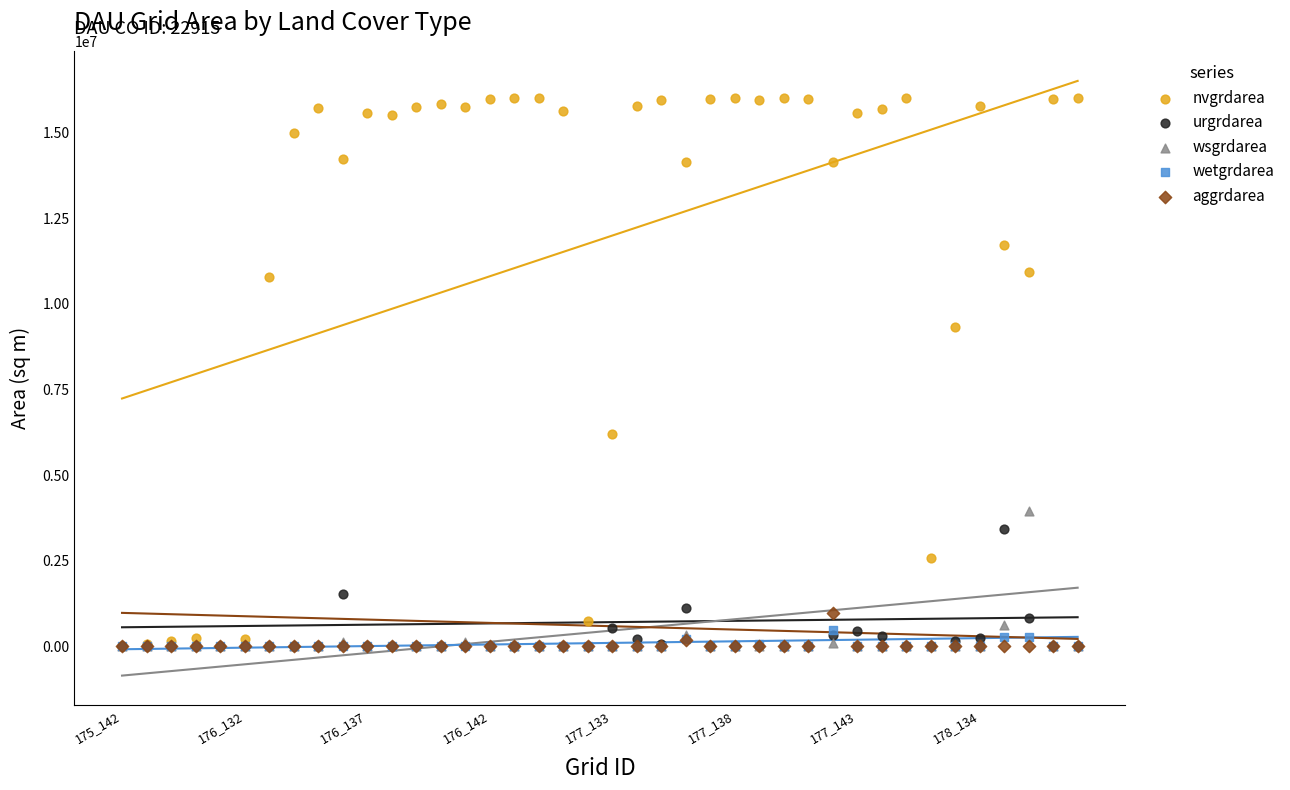

Across all series, what Y value is closest to 8000550?

9314100